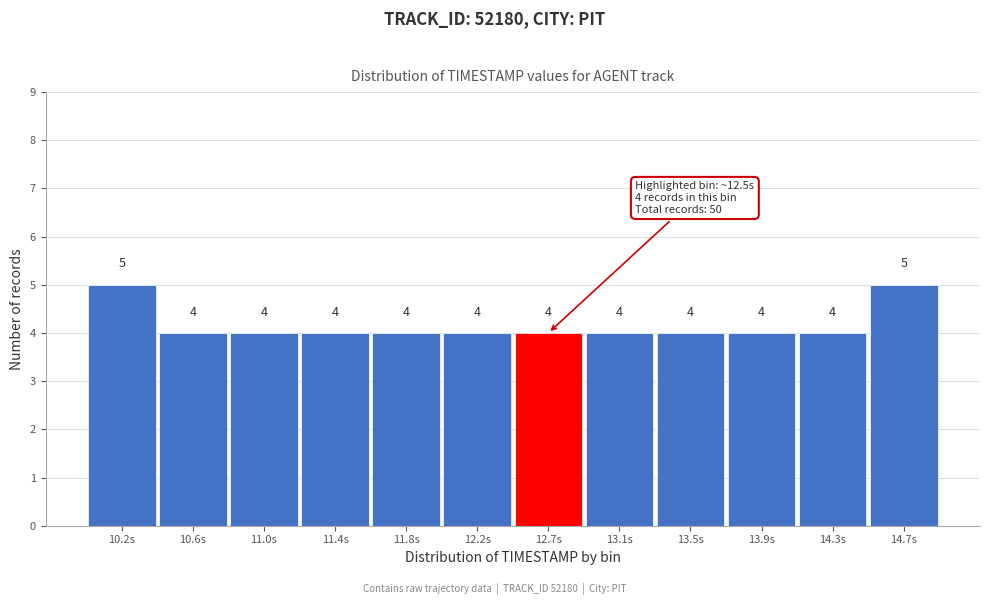

Reading left to right, what are all the values shown in this chart?

5	4	4	4	4	4	4	4	4	4	4	5